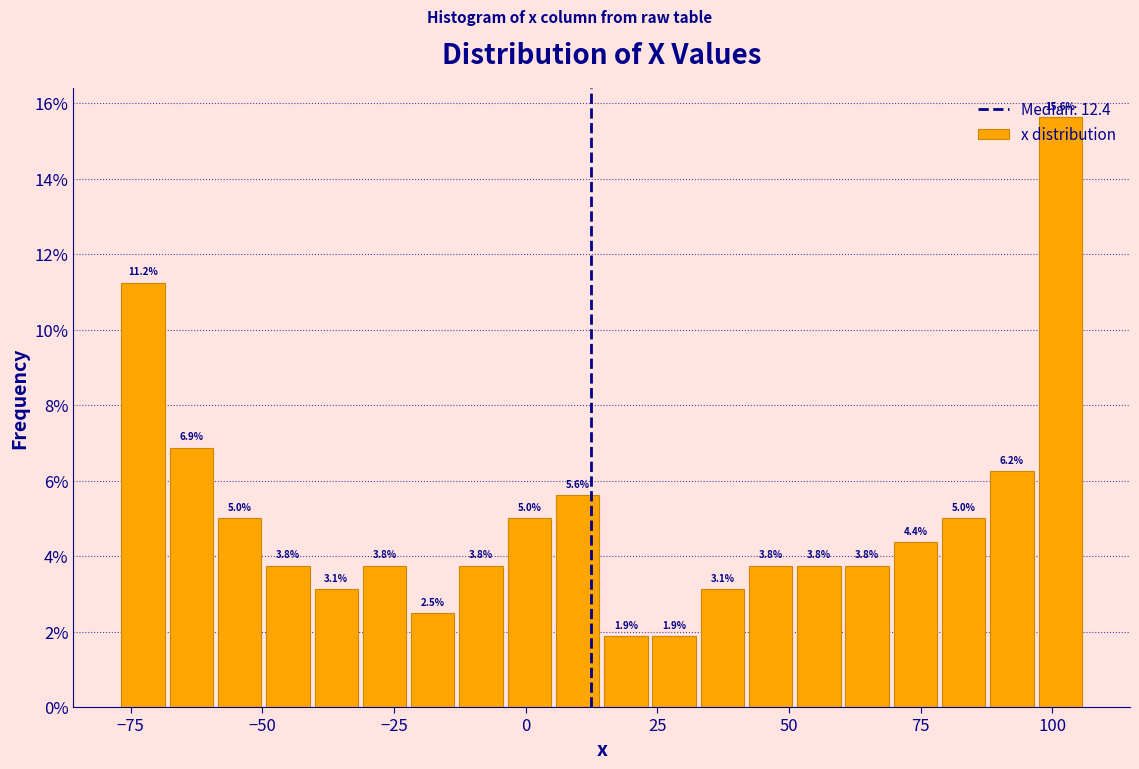

Around what value on the x-axis is the tallest bar? Give the approximate position of its centre, as read against the axis.

100